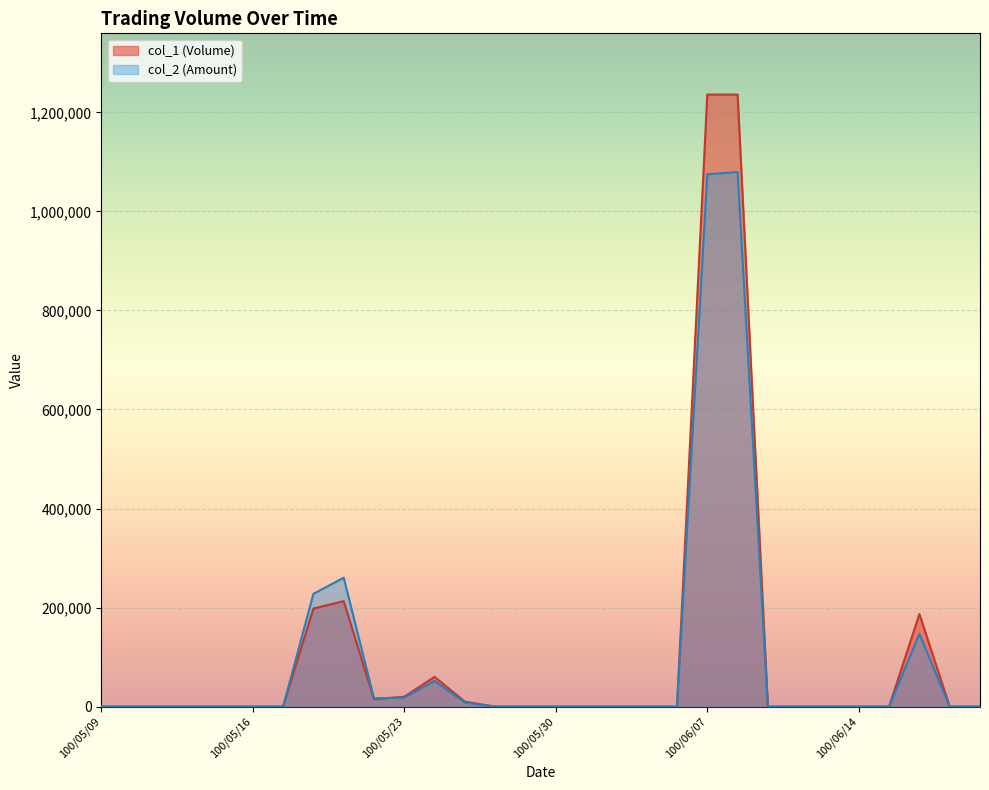

At which category does the chart reach its peak across all series?

100/06/07